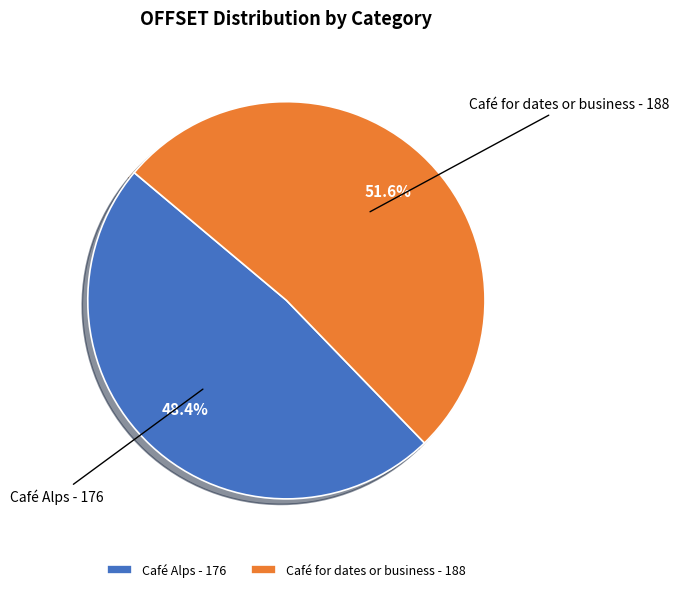

Combined, do Café Alps and Café for dates or business account for over 50%?

Yes